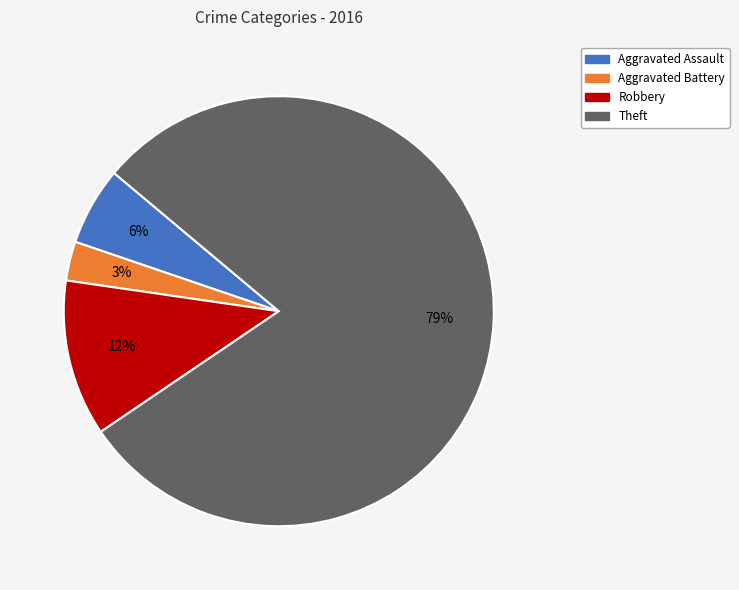

How many segments does this pie chart have?

4